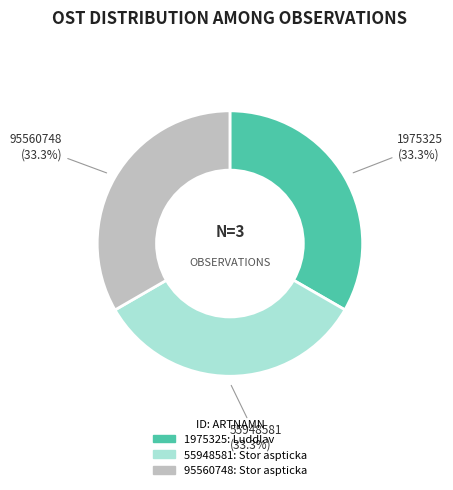

Combined, do 95560748 and 1975325 account for over 50%?

Yes